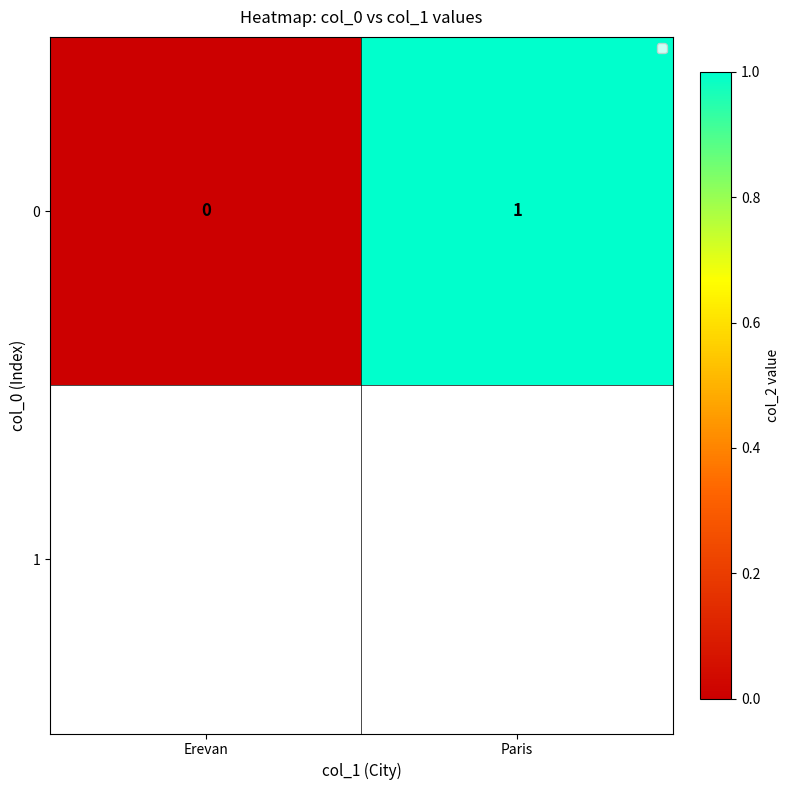

Is it true that the value at Erevan is 0?

True